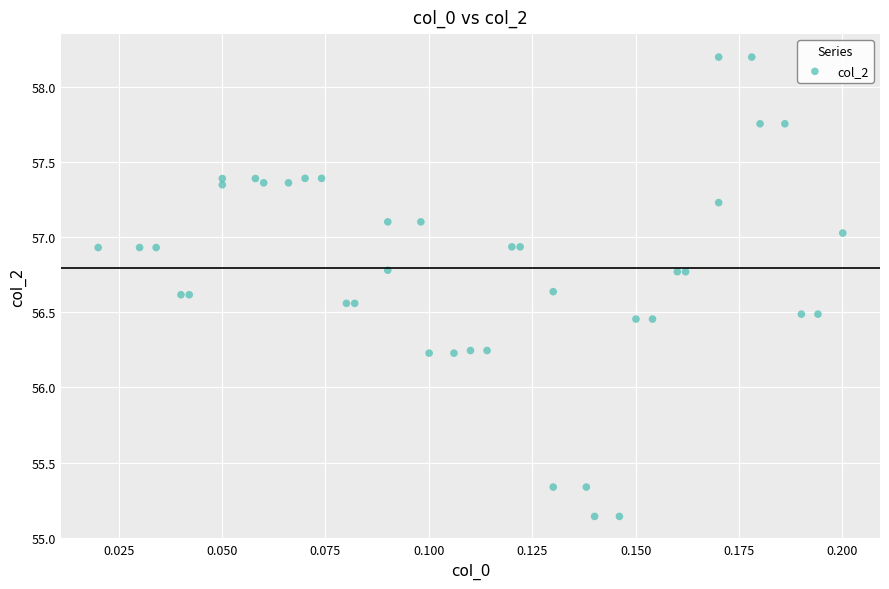

What is the range of Y values (max minus min)?

3.1